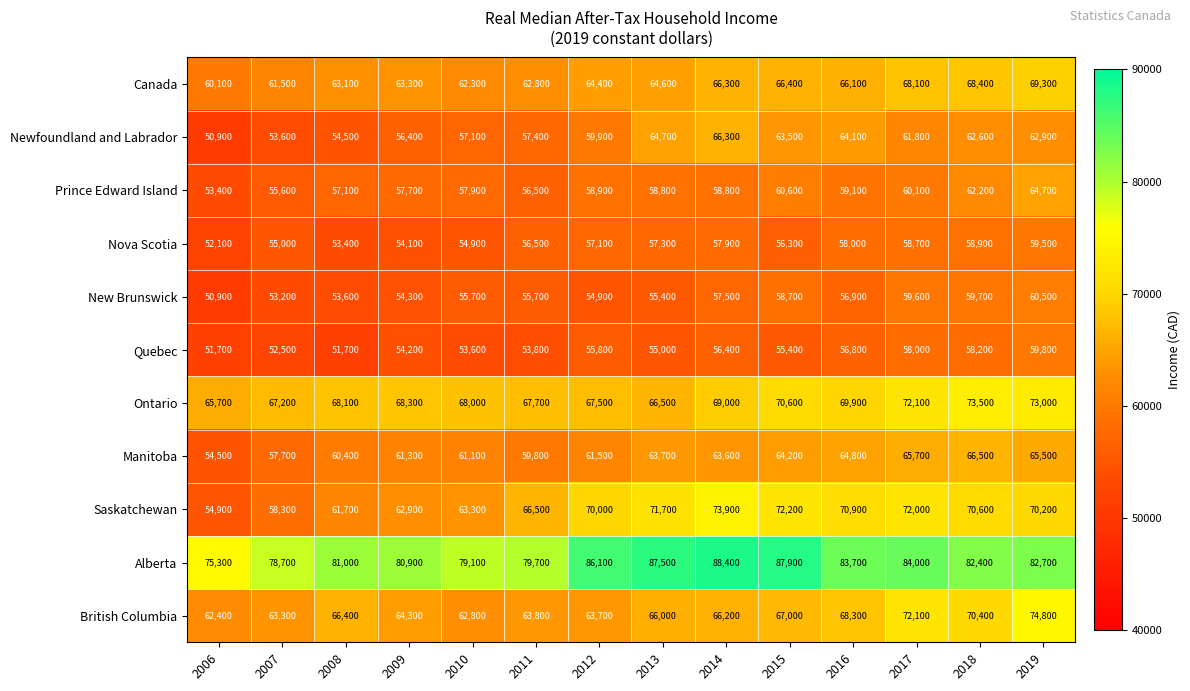

What is the sum of the Alberta values at 2007 and 2015?

166600